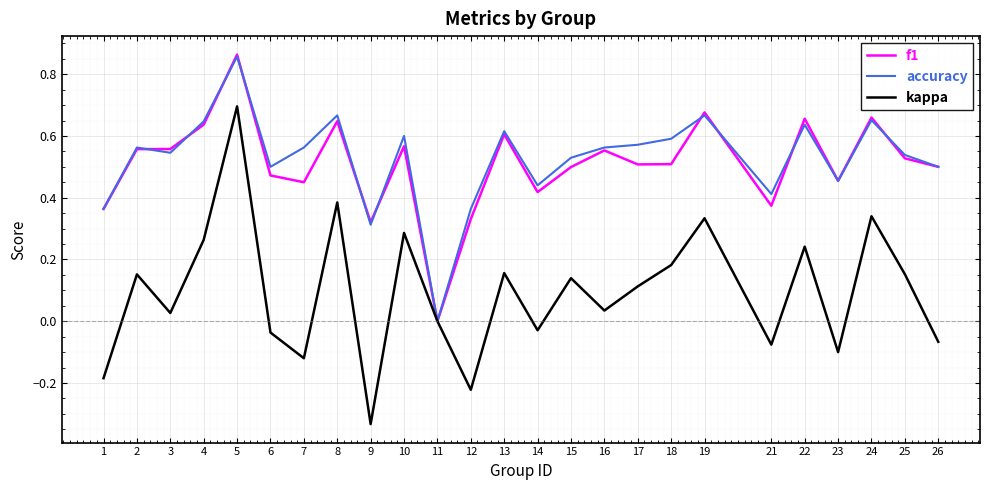

Does the chart have visible grid lines?

Yes